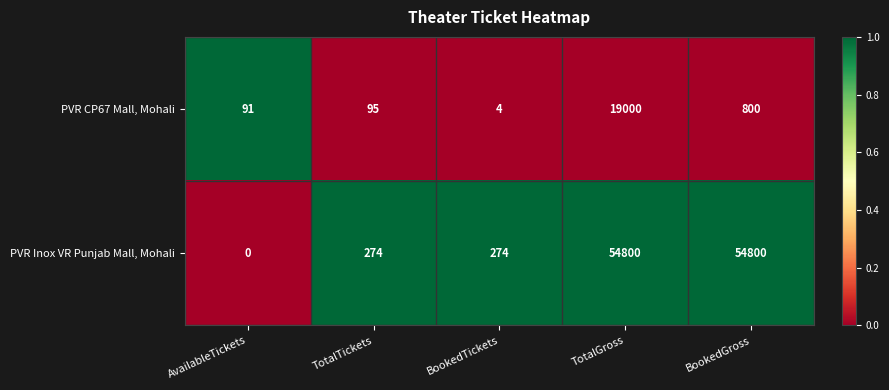

Which series has the largest total across all categories?

PVR Inox VR Punjab Mall, Mohali